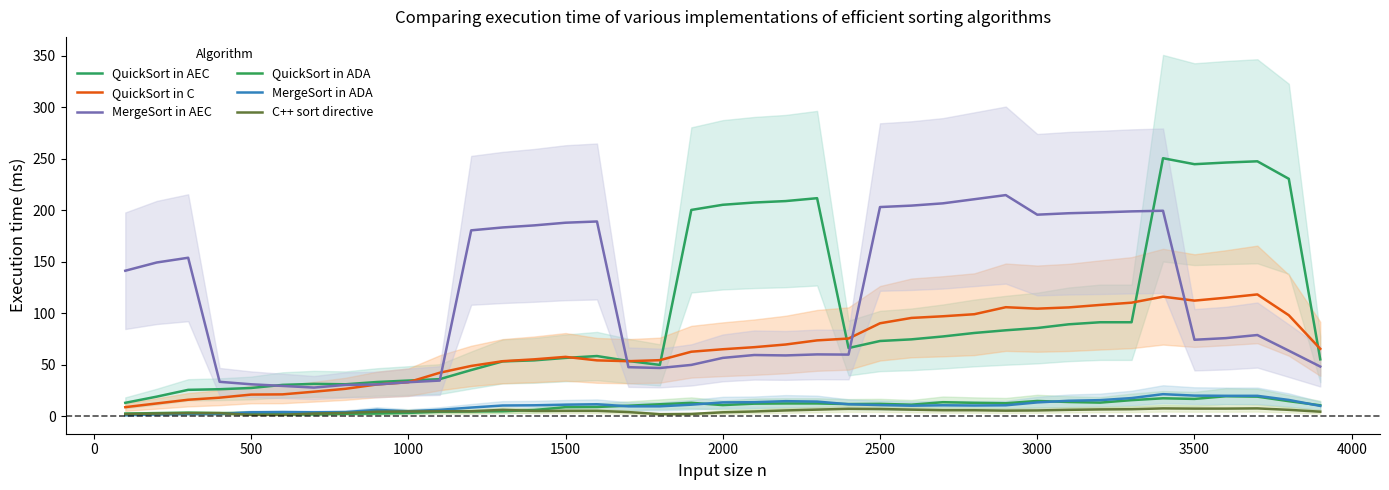

Which series has the largest total across all categories?

MergeSort in AEC